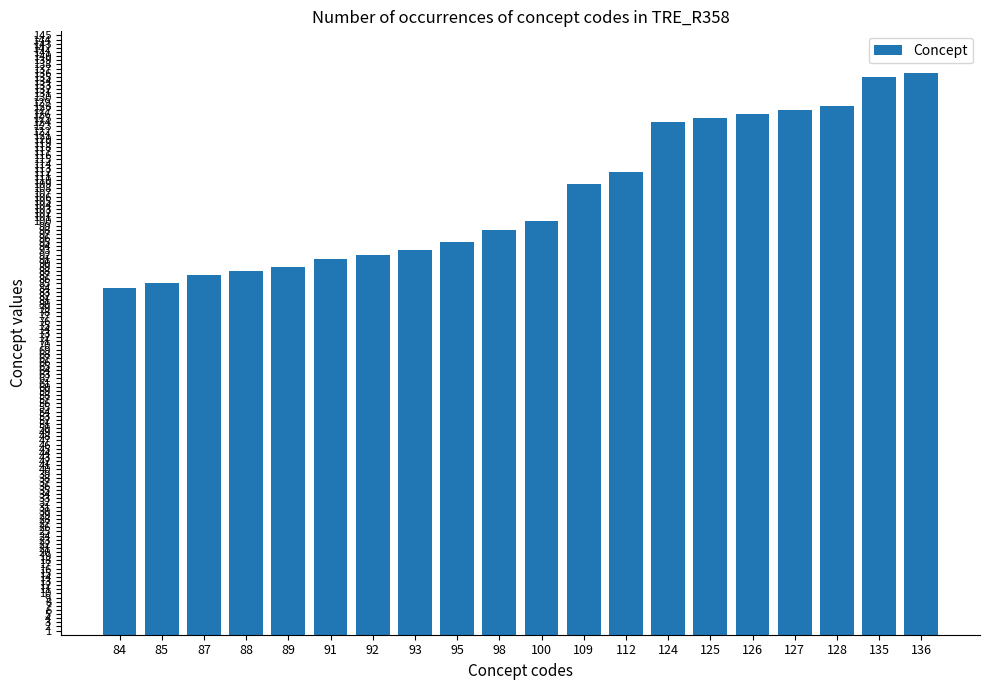

Reading left to right, list all the values displayed in this chart.

84=84	85=85	87=87	88=88	89=89	91=91	92=92	93=93	95=95	98=98	100=100	109=109	112=112	124=124	125=125	126=126	127=127	128=128	135=135	136=136